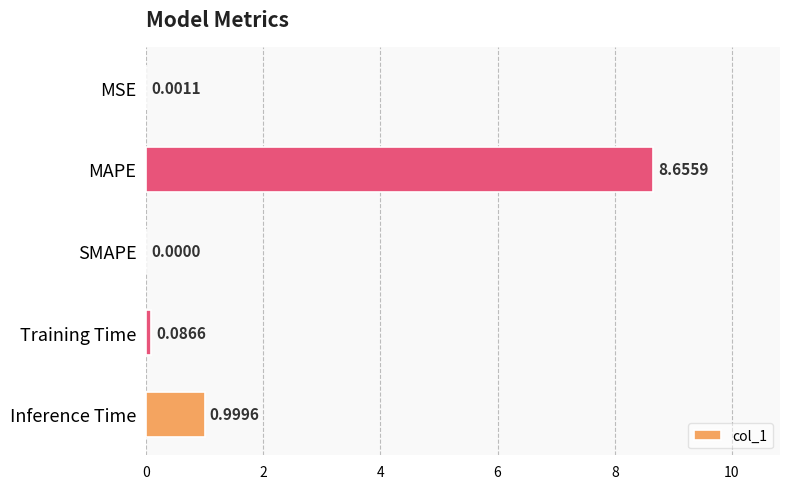

How many values exceed 0?

4